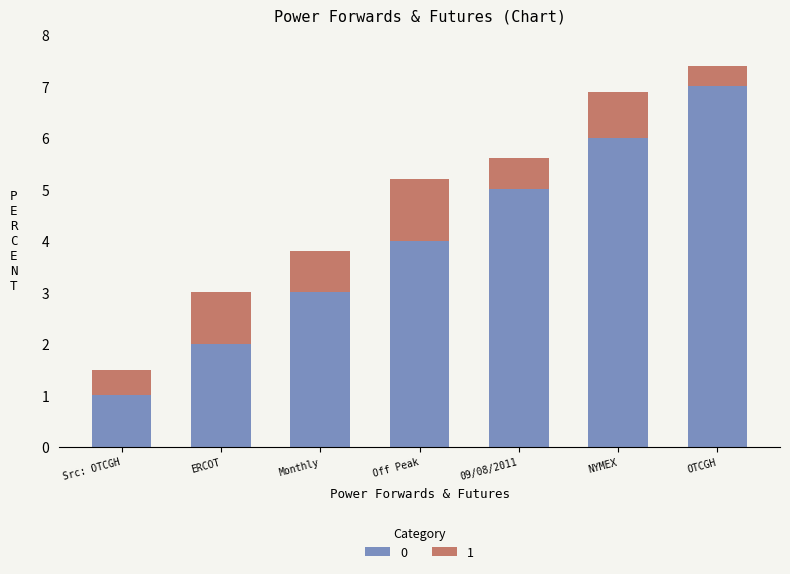

Count the number of data series in this chart.

2